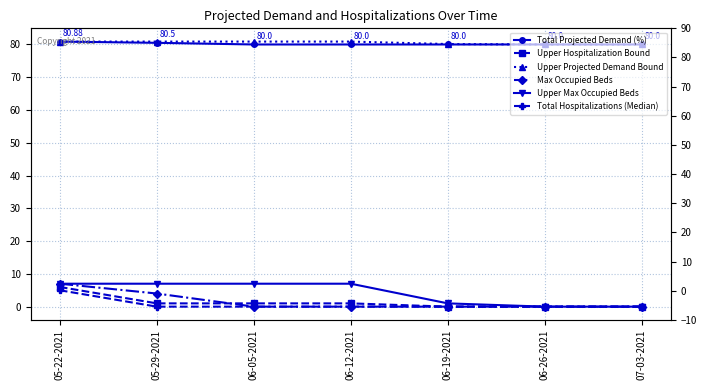

What is the label of the 5th point from the left?

06-19-2021